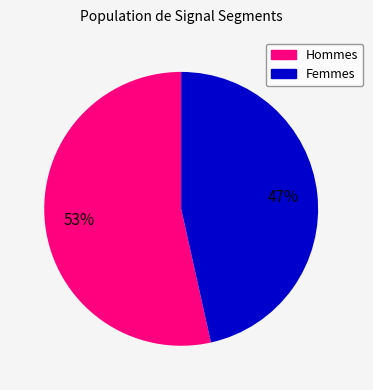

To the nearest percent, what is the average slice percentage?

50%